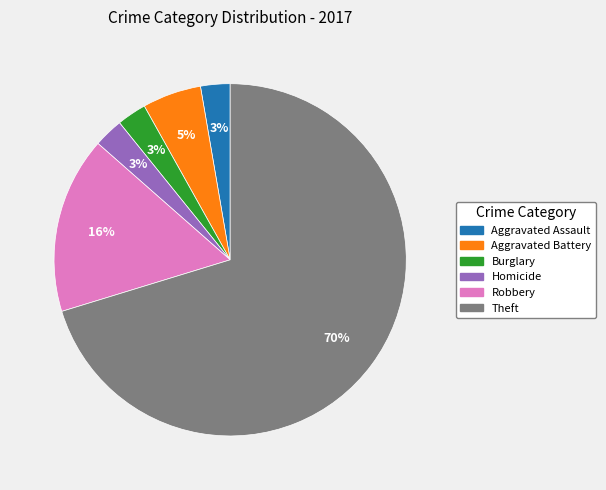

Does any single category account for the majority?

Yes